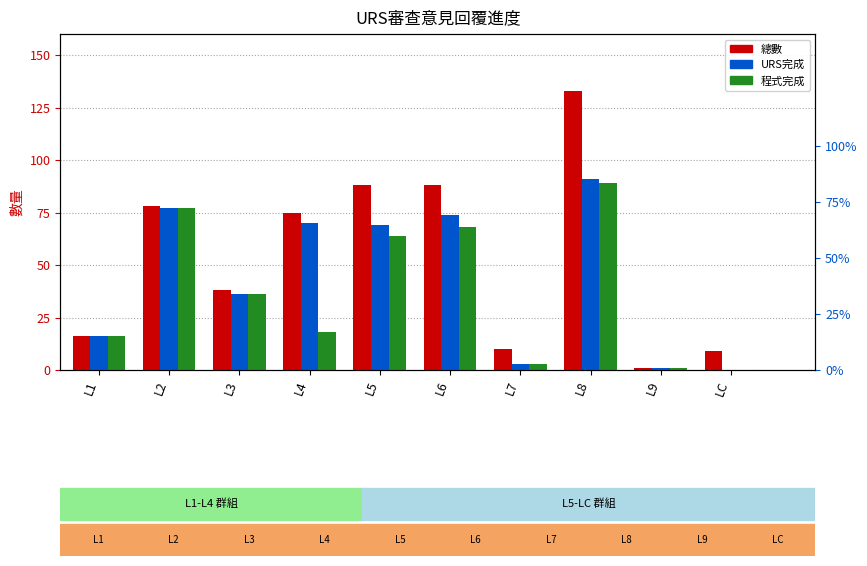

How many data points in 程式完成 are above 36?

4